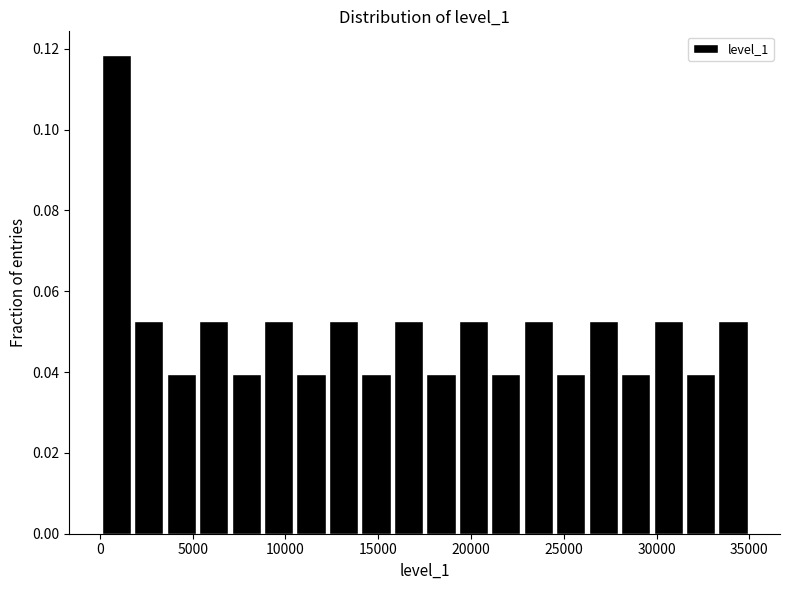

Around what value on the x-axis is the tallest bar? Give the approximate position of its centre, as read against the axis.

1000